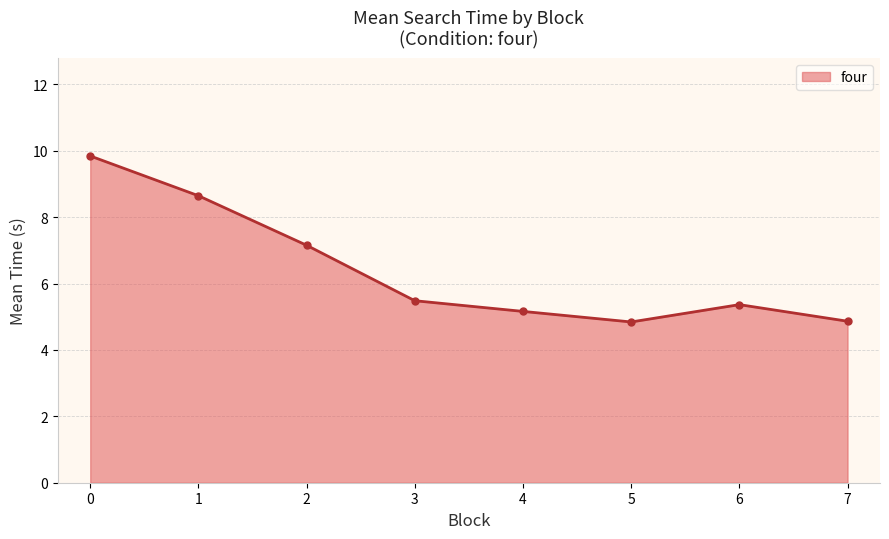

What is the difference between the maximum and minimum values?

5.0